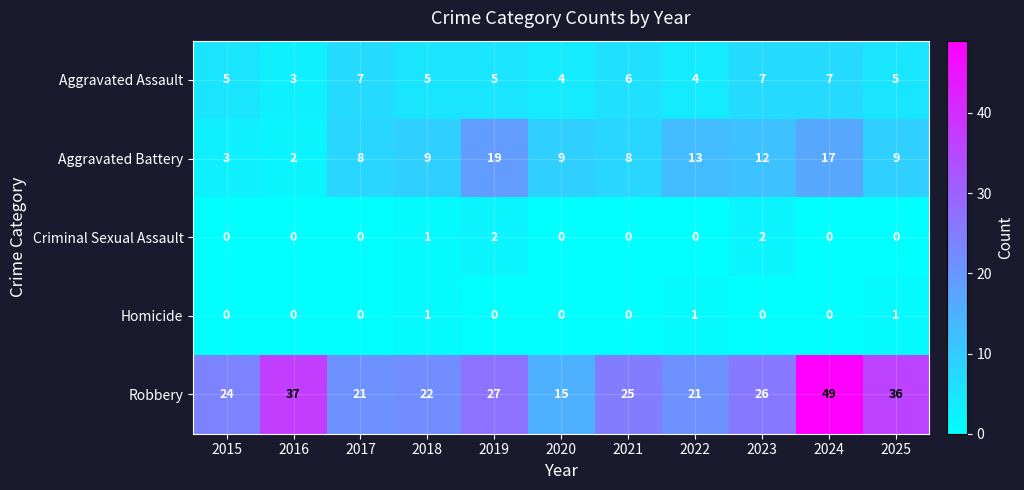

Rank the series by their maximum value, from lowest to highest.

Homicide, Criminal Sexual Assault, Aggravated Assault, Aggravated Battery, Robbery